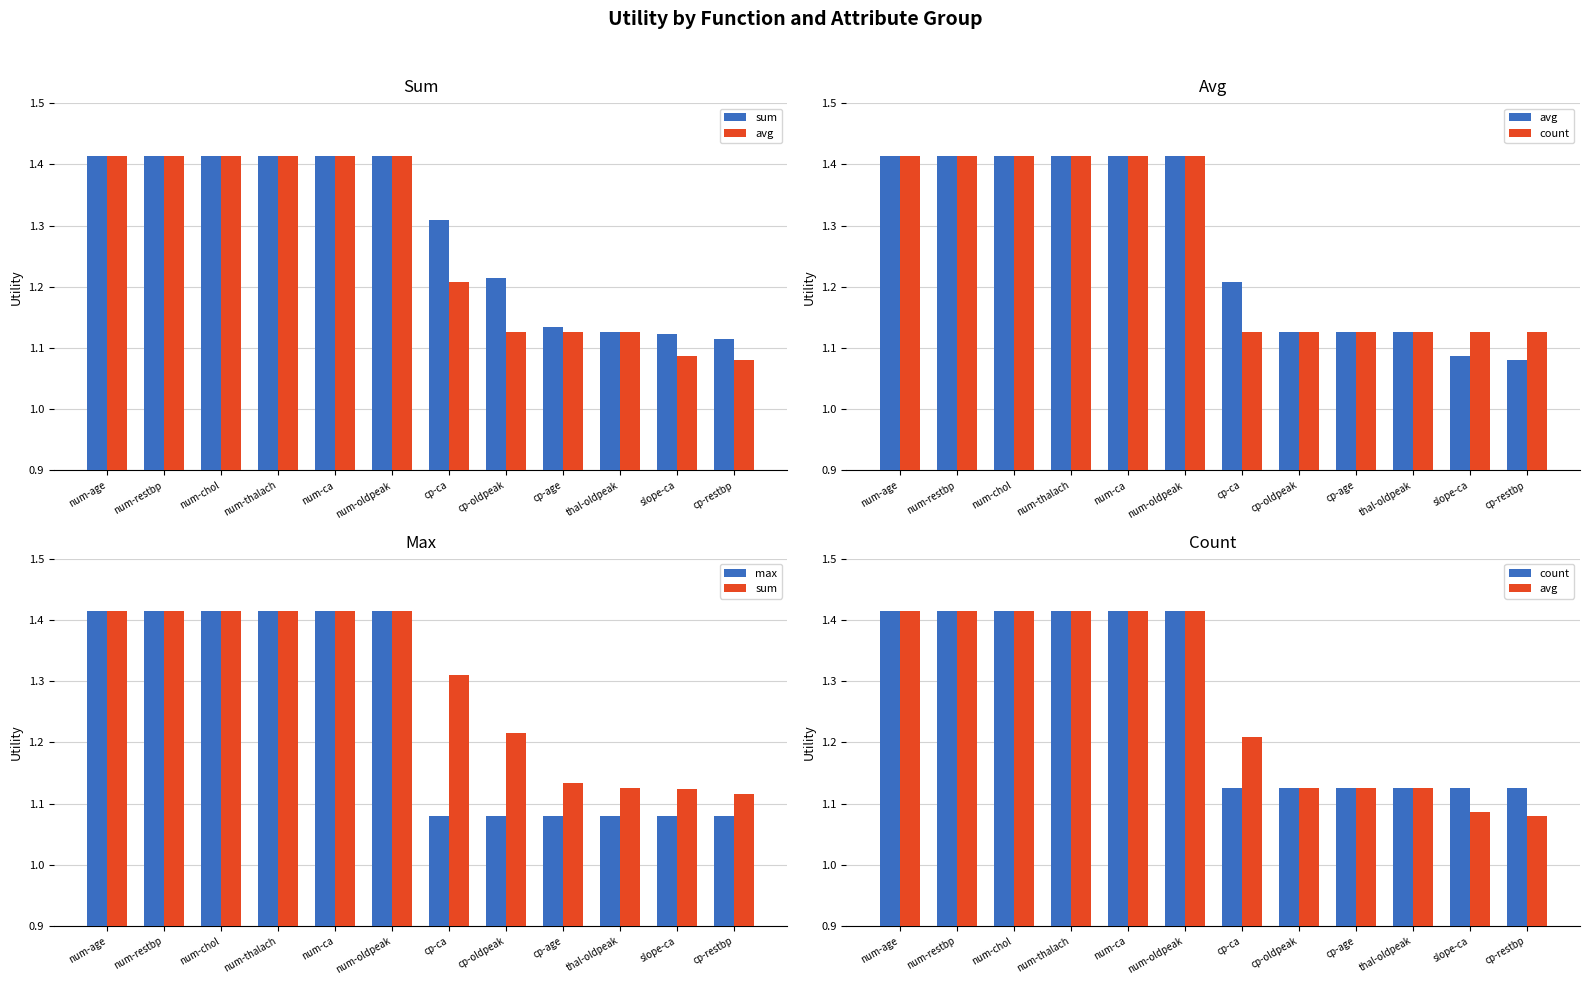

Reading left to right, what are all the values shown in this chart?

sum: 1.4	1.4	1.4	1.4	1.4	1.4	1.3	1.2	1.1	1.1	1.1	1.1
avg: 1.4	1.4	1.4	1.4	1.4	1.4	1.2	1.1	1.1	1.1	1.1	1.1
count: 1.4	1.4	1.4	1.4	1.4	1.4	1.1	1.1	1.1	1.1	1.1	1.1
max: 1.4	1.4	1.4	1.4	1.4	1.4	1.1	1.1	1.1	1.1	1.1	1.1